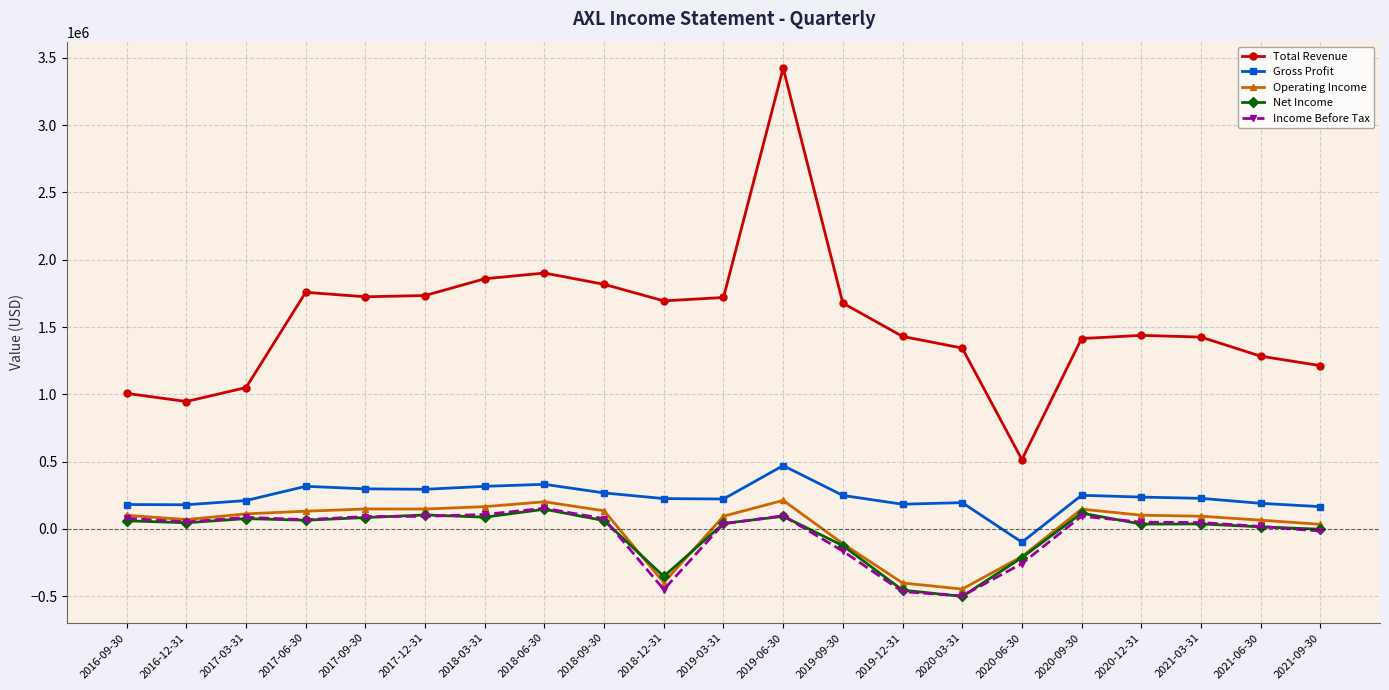

Where is the first local minimum for Total Revenue?

2016-12-31